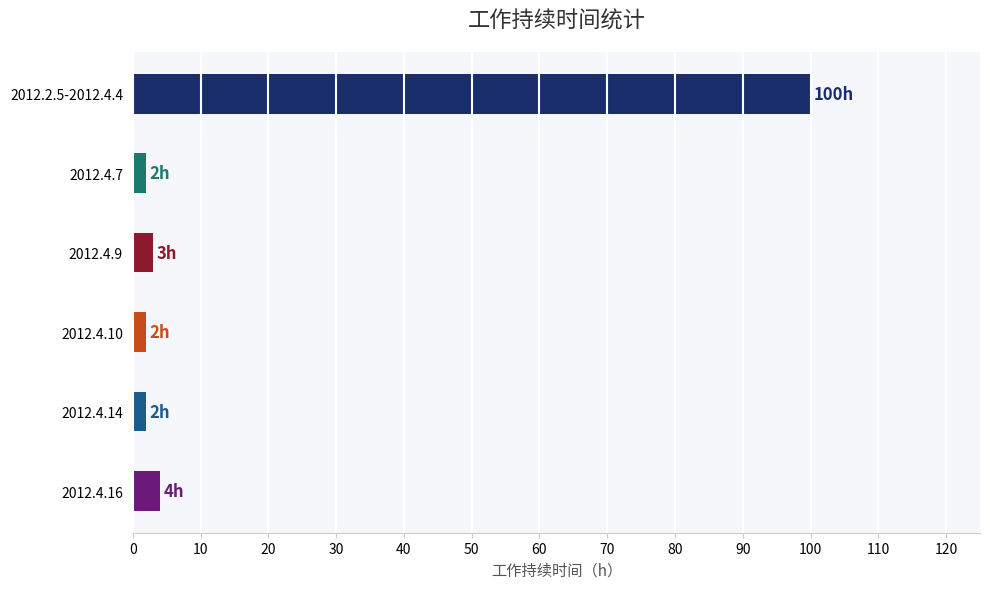

What is the greatest value displayed?

100